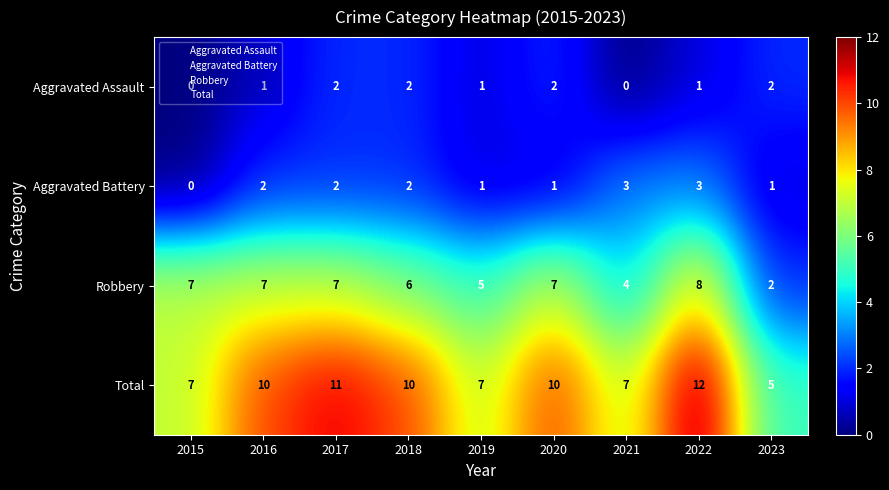

Count the Aggravated Assault values in the range 1 to 2.

7